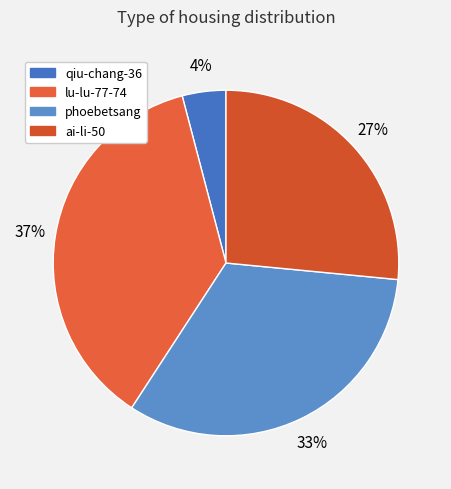

Which slice is the smallest?

qiu-chang-36